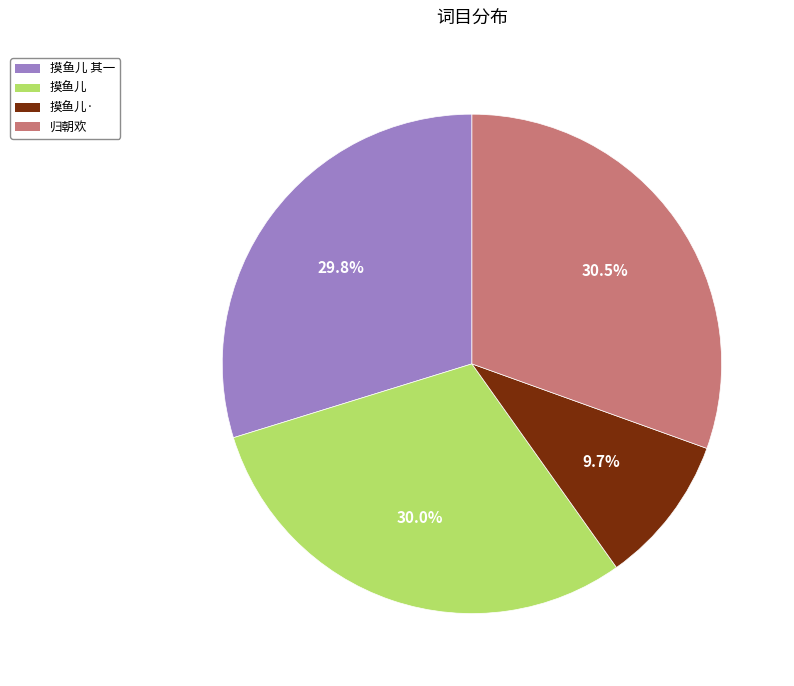

Does any single category account for the majority?

No